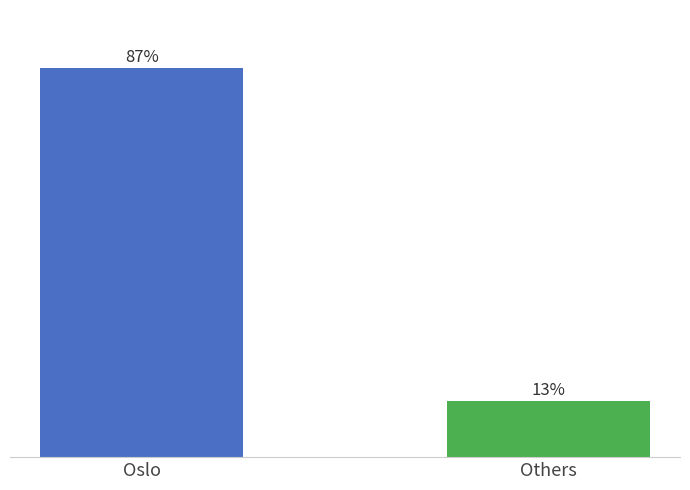

Count the number of categories in the chart.

2